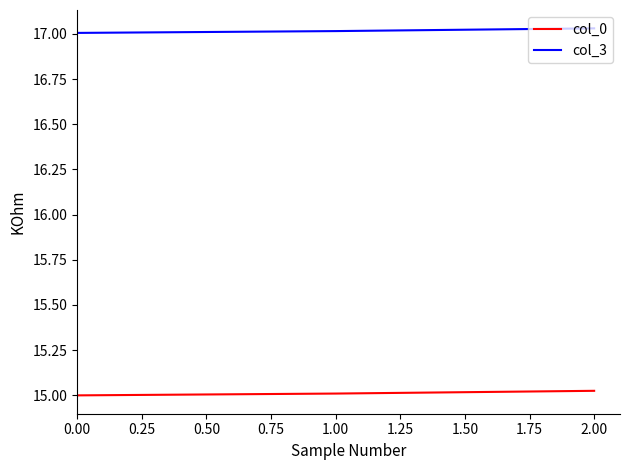

The col_3 series shows 17.0 at 1.00. True or false?

True